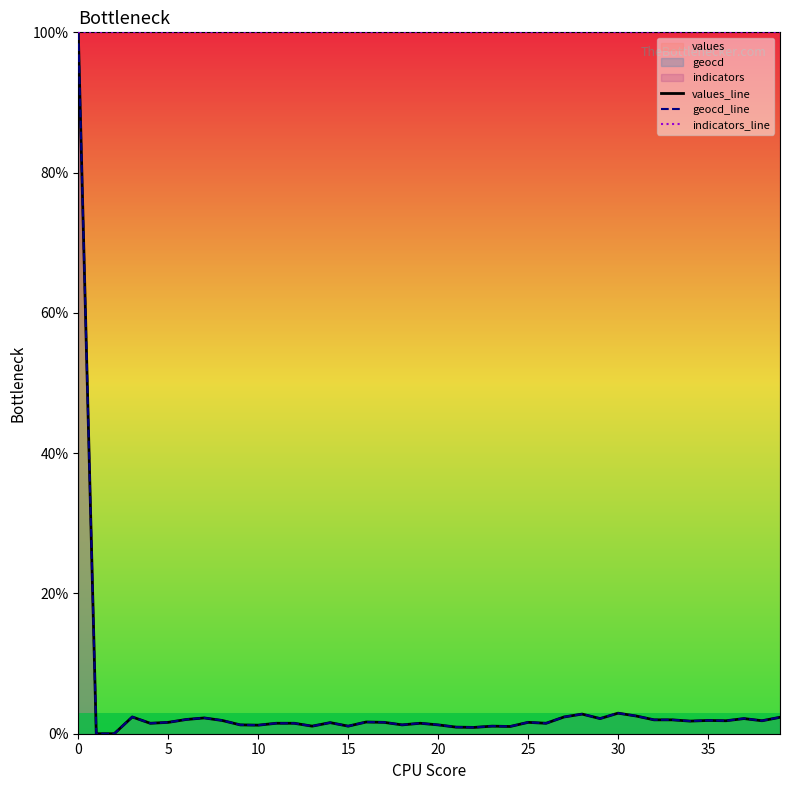

How many categories are shown in the chart?

40